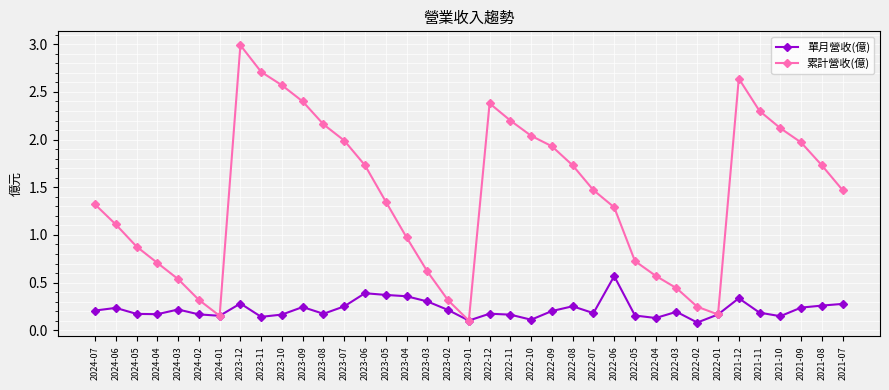

What is the value of the 累計營收(億) point at the 3rd from the left?

0.9